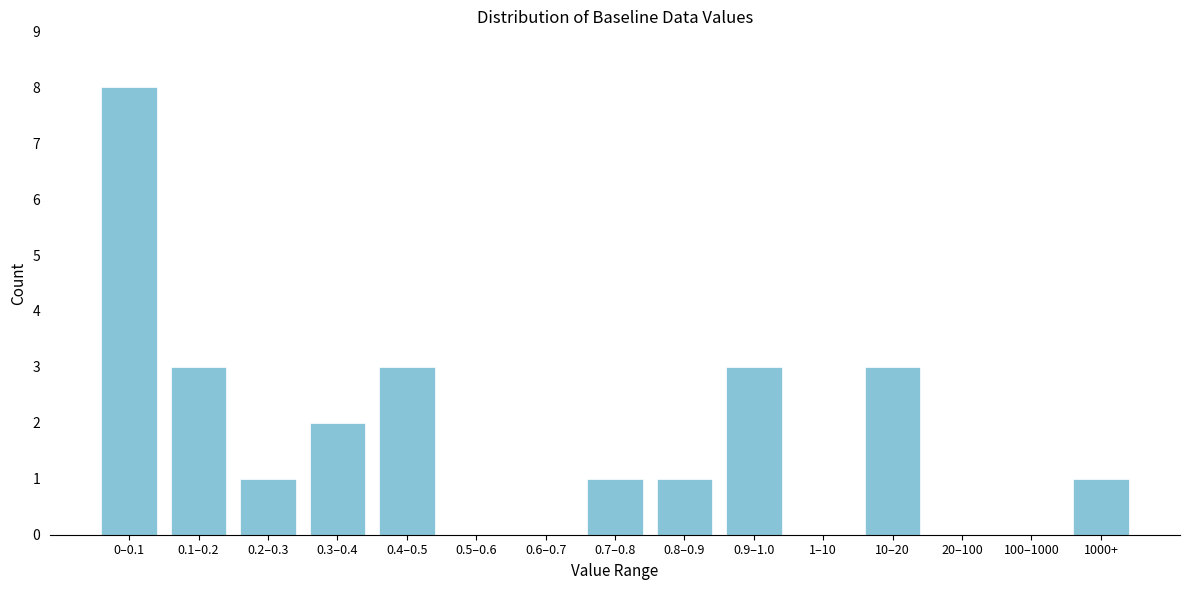

Reading right to left, what are all the values shown in this chart?

1000+=1	100–1000=0	20–100=0	10–20=3	1–10=0	0.9–1.0=3	0.8–0.9=1	0.7–0.8=1	0.6–0.7=0	0.5–0.6=0	0.4–0.5=3	0.3–0.4=2	0.2–0.3=1	0.1–0.2=3	0–0.1=8